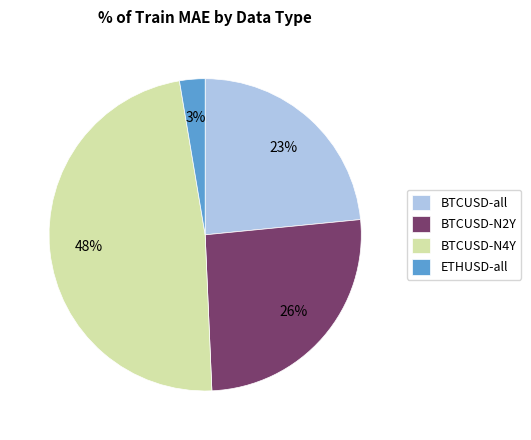

How many slices are in this pie chart?

4